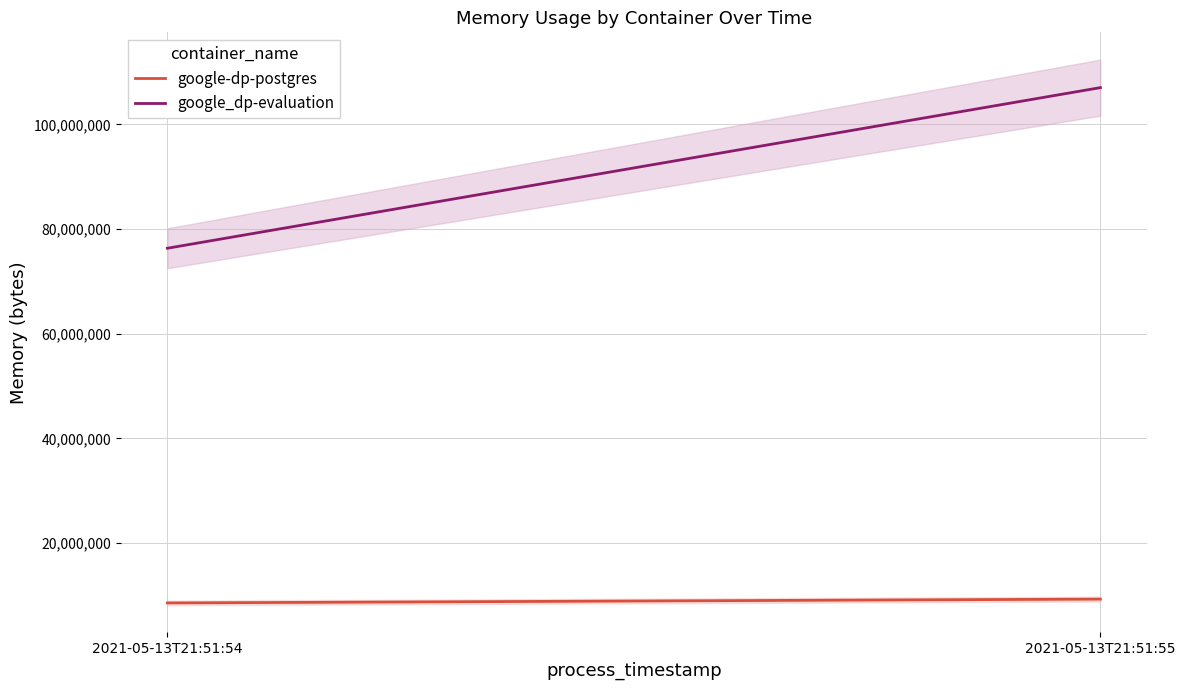

How many categories are shown in the chart?

2